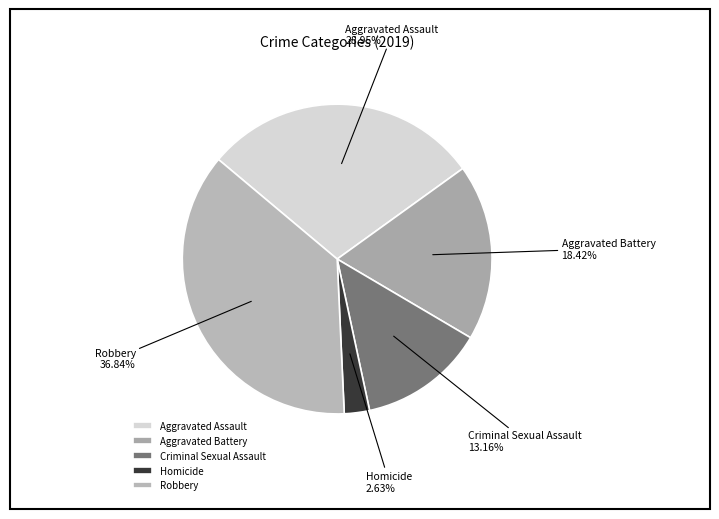

To the nearest percent, what is the difference between the largest and smallest slice percentages?

34%